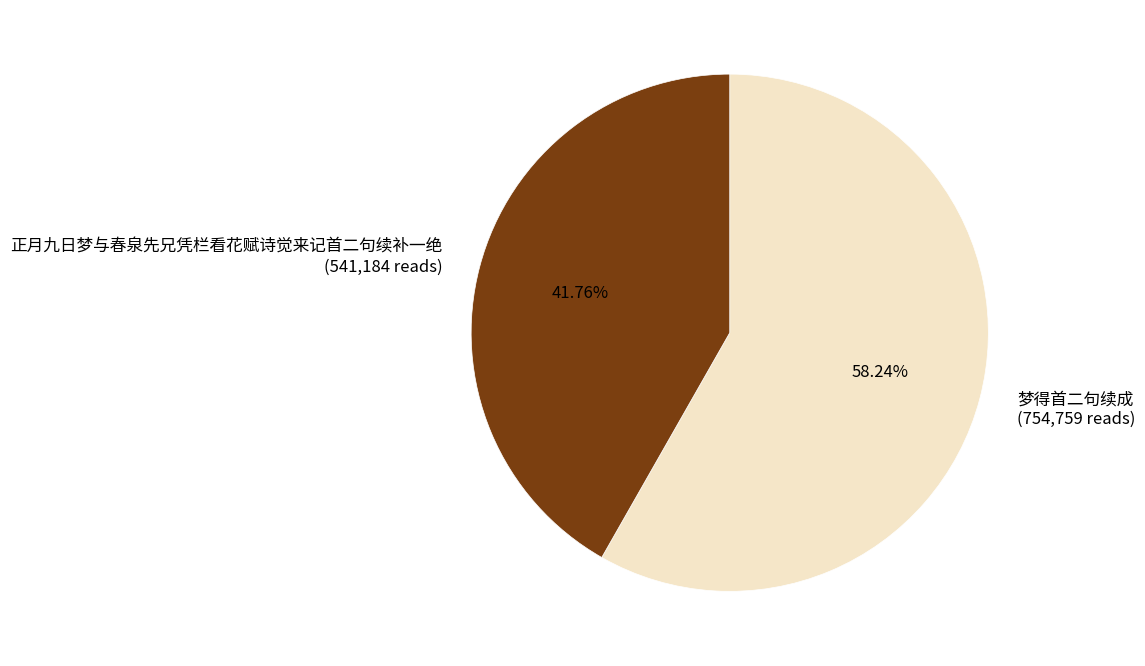

How many slices are in this pie chart?

2